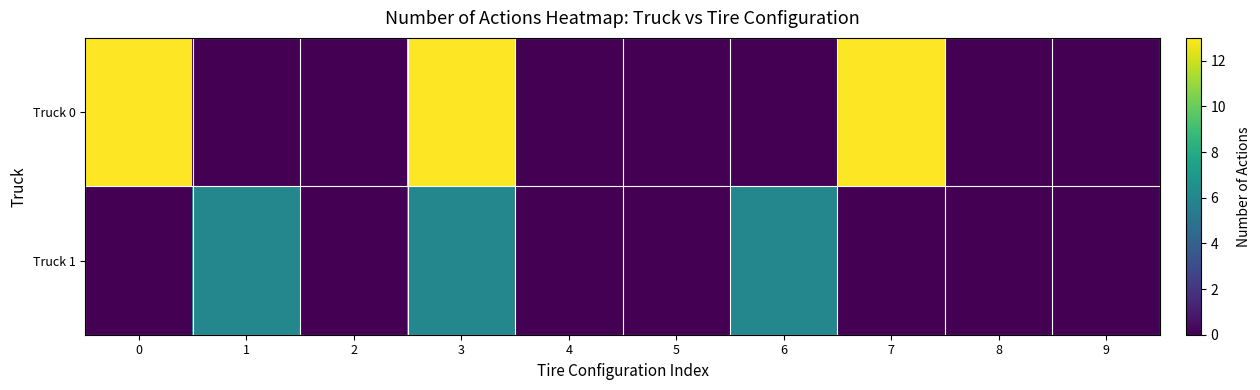

At how many categories does at least one series exceed 11?

3